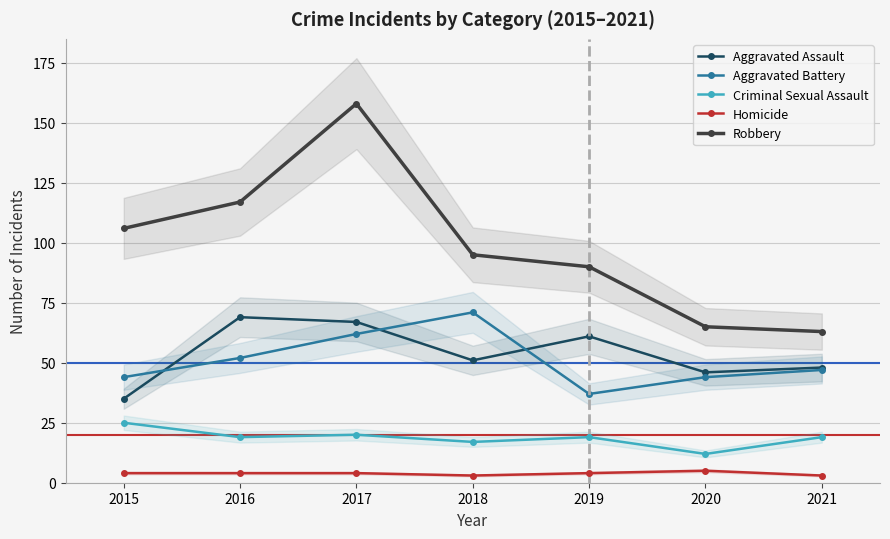

What is the difference between the maximum and second lowest values in the Aggravated Assault series?

23